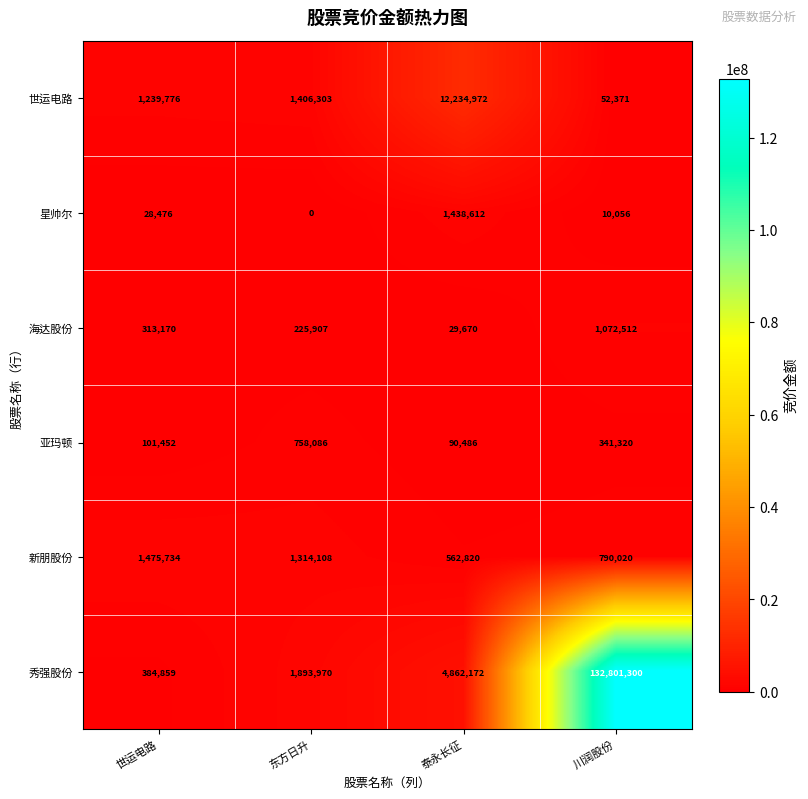

What is the difference between the 亚玛顿 values at 世运电路 and 川润股份?

239868